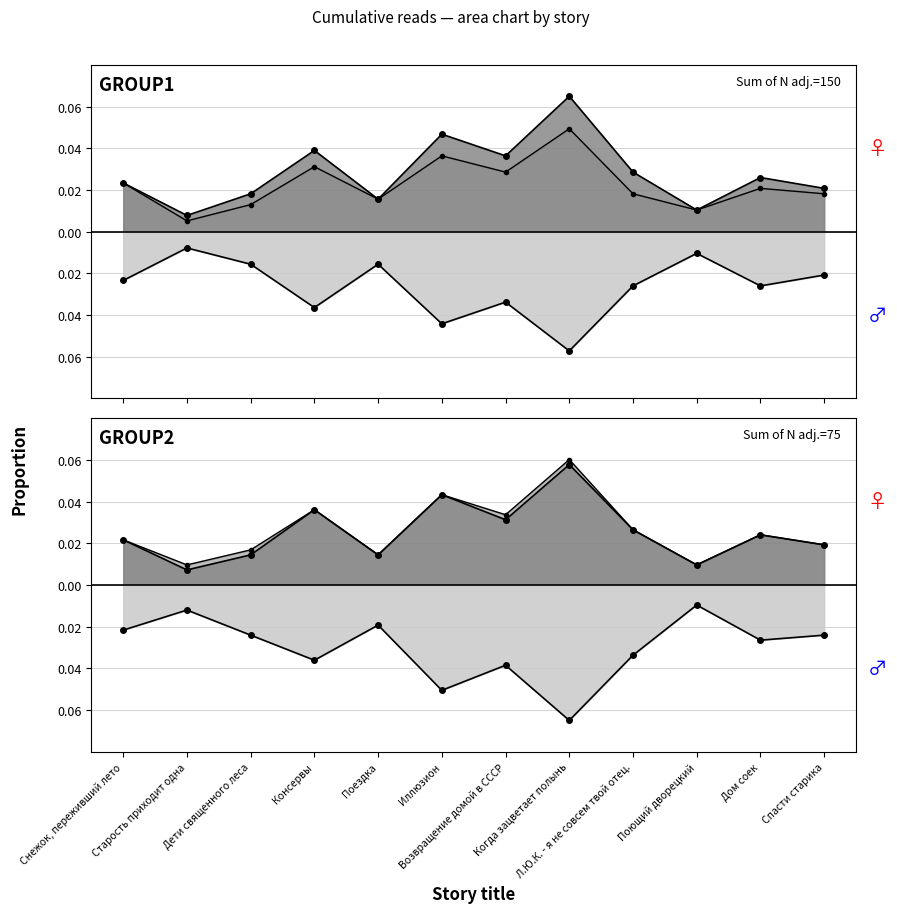

What is the label of the 1st point from the right?

Спасти старика